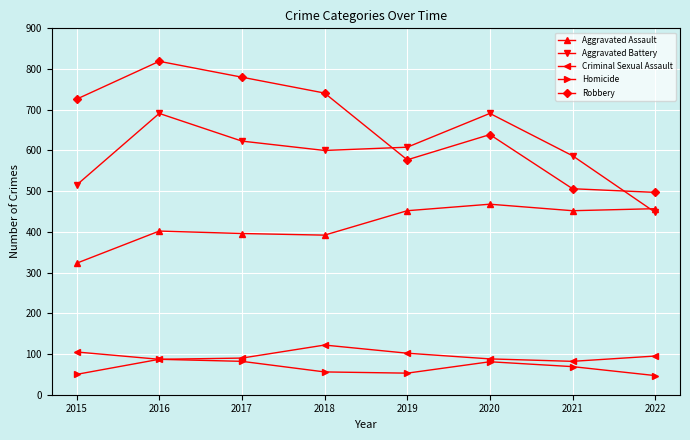

How many times do Aggravated Assault and Aggravated Battery cross each other?

1